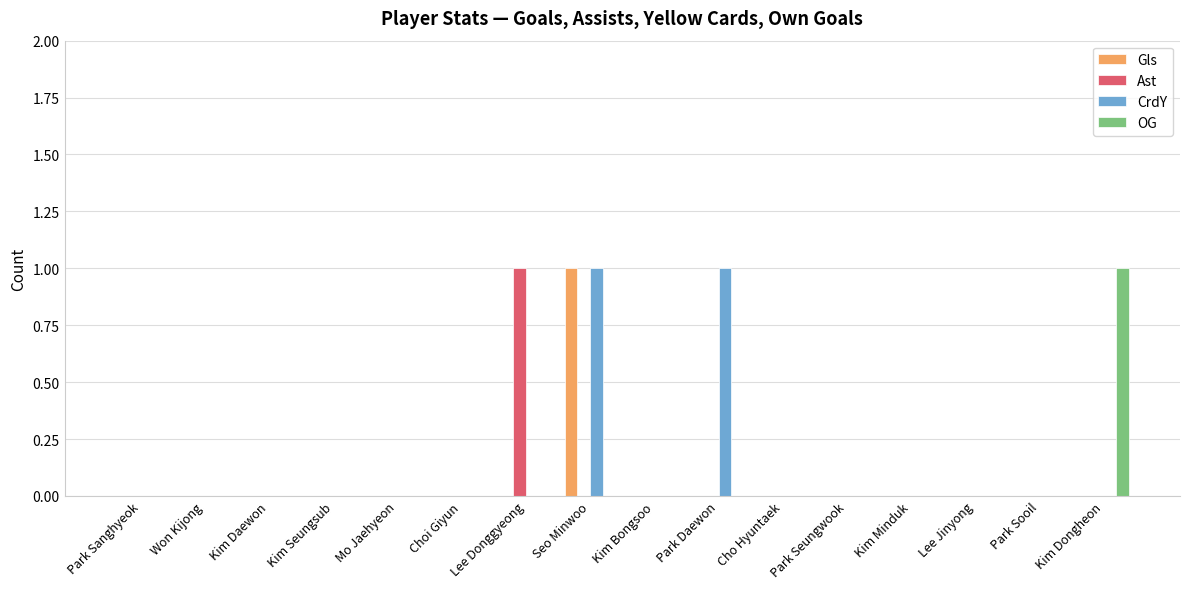

The value of Ast at Kim Daewon is 1. True or false?

False